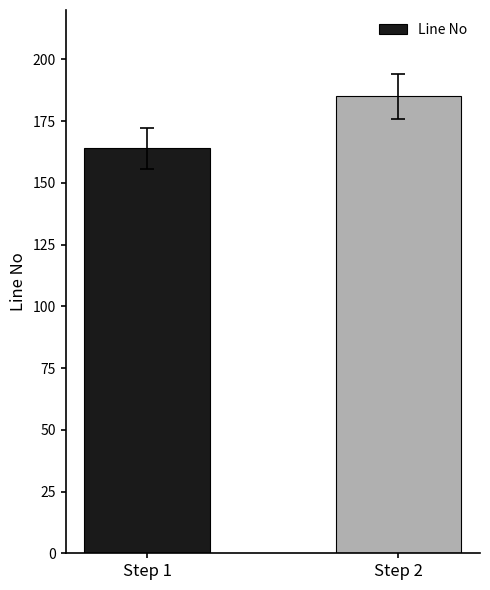

What is the value of the 2nd bar from the left?

185